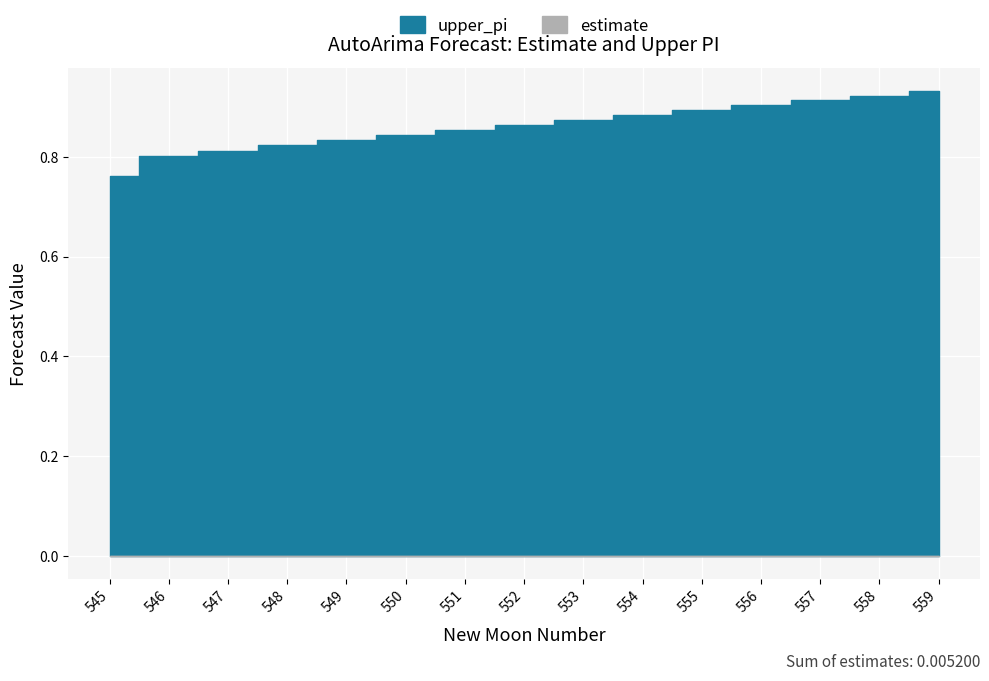

Reading right to left, transcribe all the data shown in this chart.

estimate: 0.0	0.0	0.0	0.0	0.0	0.0	0.0	0.0	0.0	0.0	0.0	0.0	0.0	0.0	0.0
upper_pi: 0.9	0.9	0.9	0.9	0.9	0.9	0.9	0.9	0.9	0.8	0.8	0.8	0.8	0.8	0.8